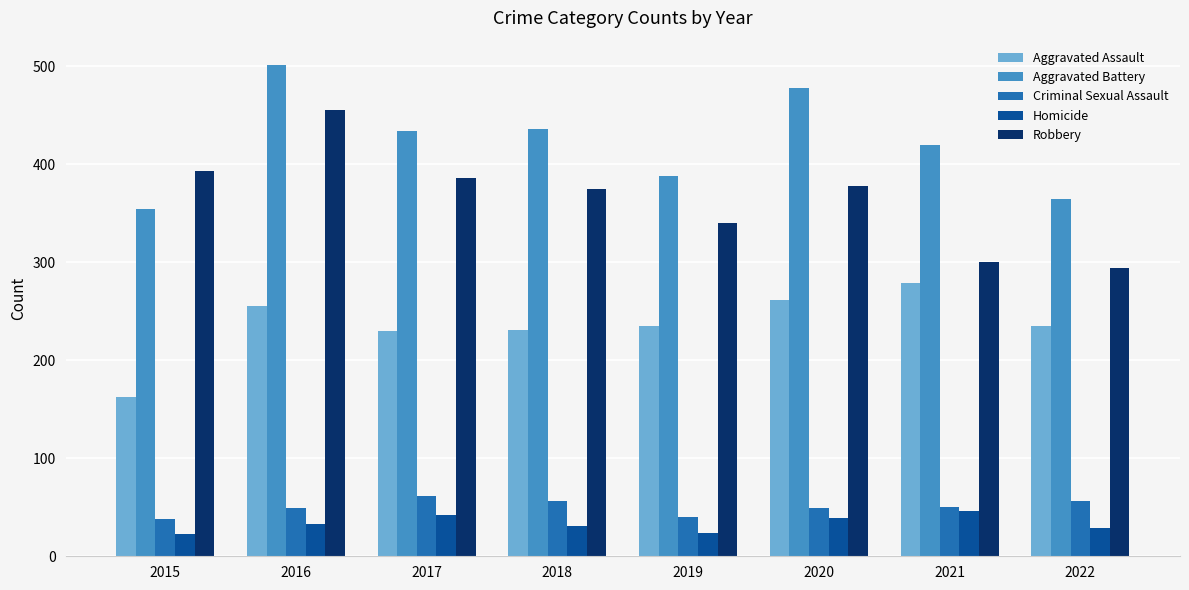

What is the sum of all Aggravated Assault values?

1889